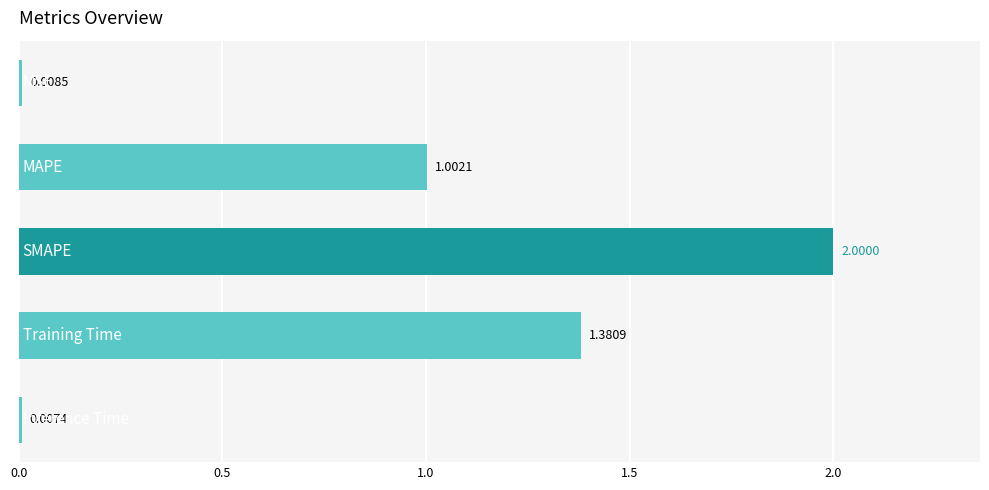

What is the difference between the maximum and minimum values?

2.0